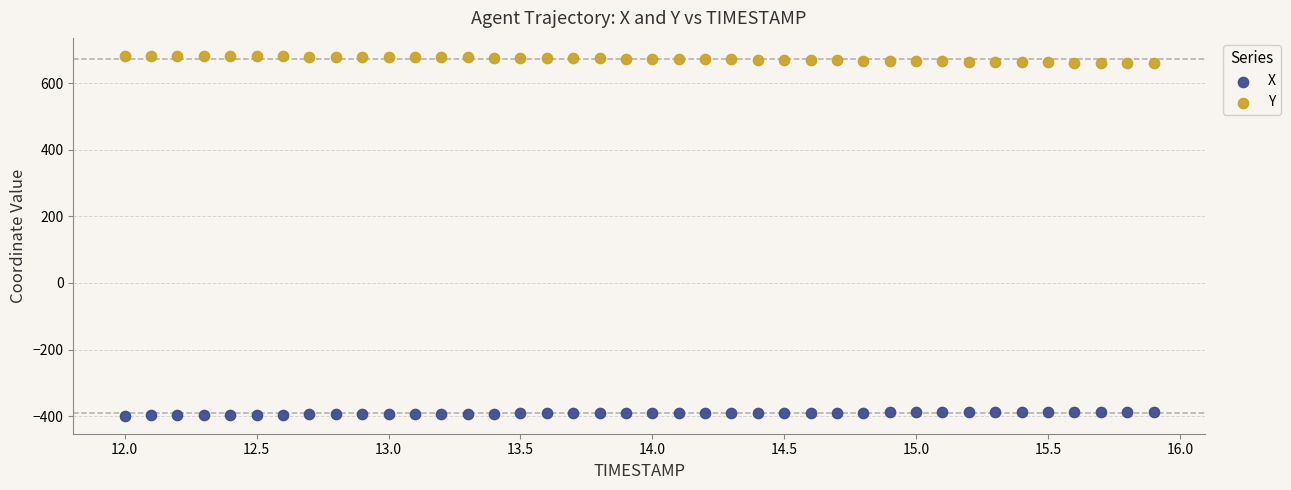

Which series contains the lowest Y value?

X